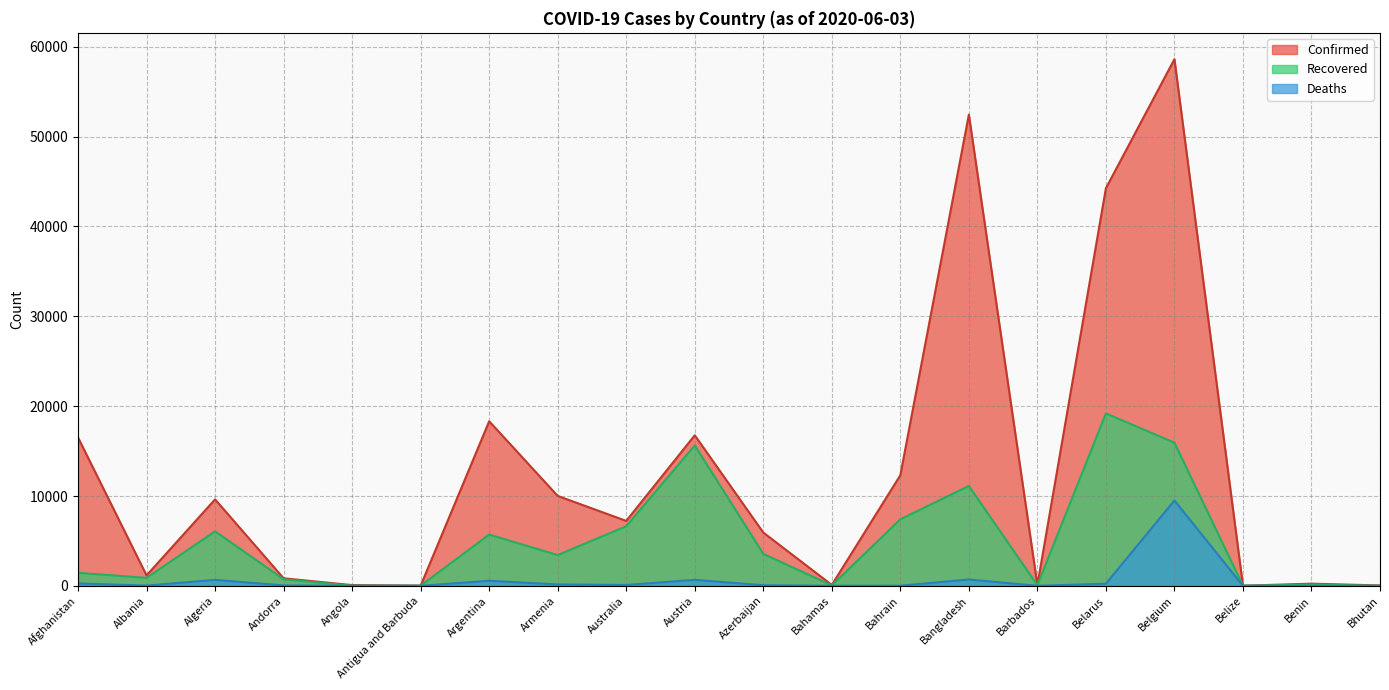

Is it true that Confirmed equals 2070 at Azerbaijan?

False